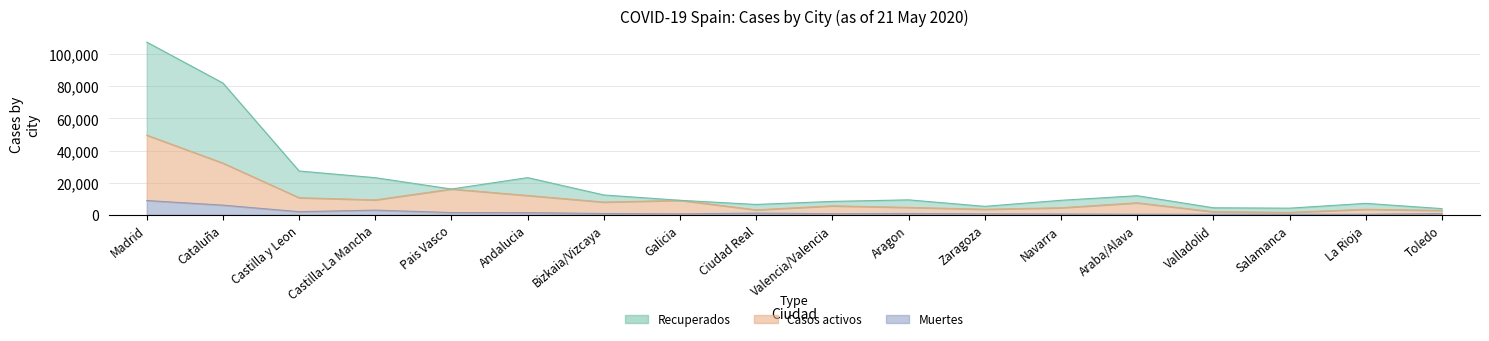

Is it true that Casos activos equals 1539 at Salamanca?

True